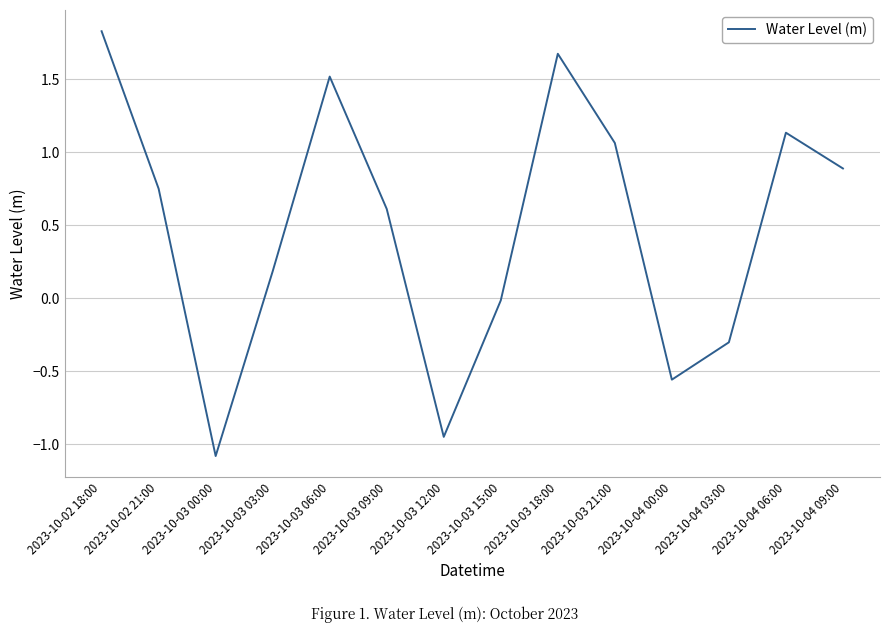

How many categories are shown in the chart?

14